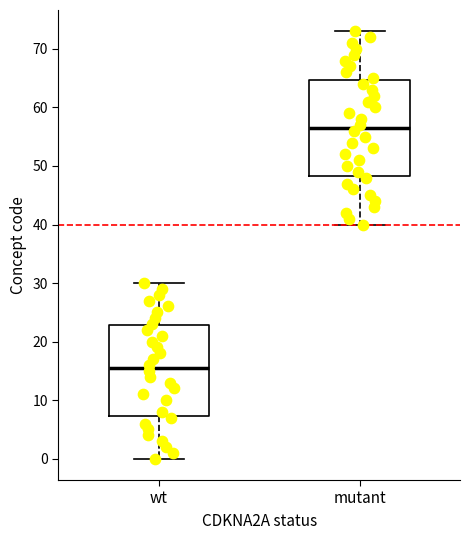

Reading left to right, read every box against the y-axis: the position of its median line, the range the box covers, and the ends of its whiskers. The values are not printed on the chart, so give them approximately, as read against the axis.

wt: median 16, box 7 to 23, whiskers 0 to 30
mutant: median 57, box 48 to 65, whiskers 40 to 73